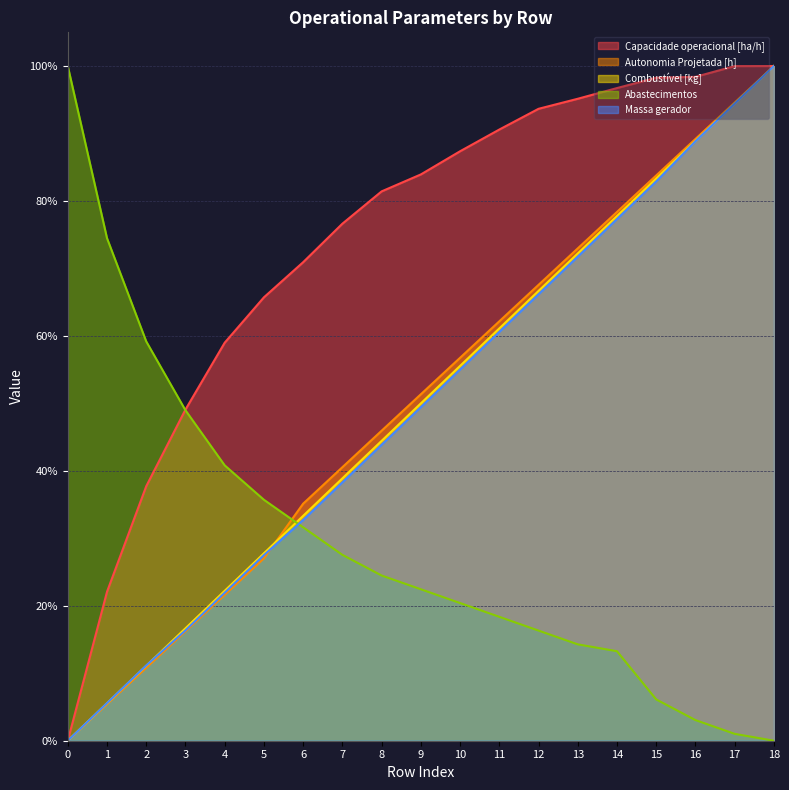

How many data points in Capacidade operacional [ha/h] are above 0?

18